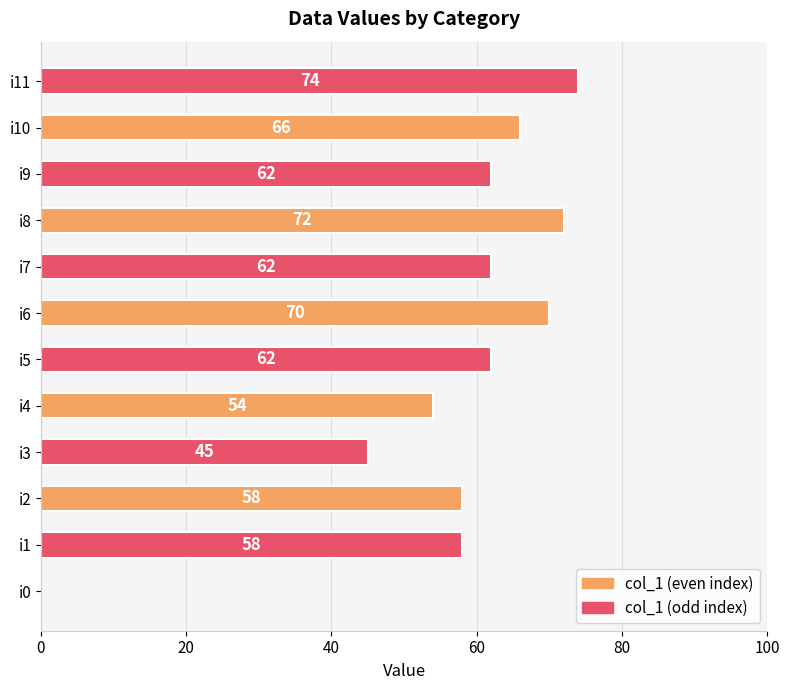

What is the maximum value shown in the chart?

74